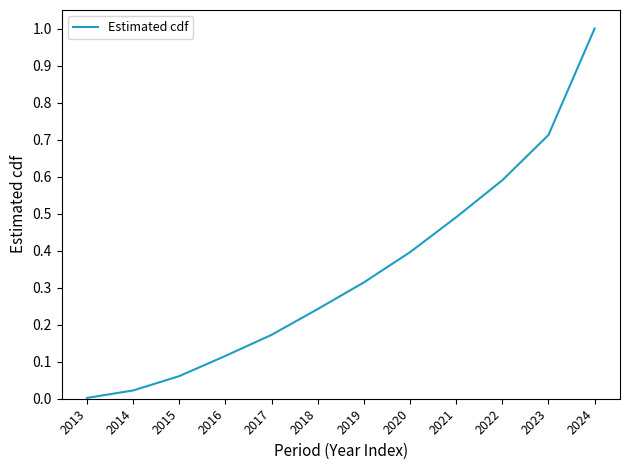

At which label is the value closest to 0?

2013